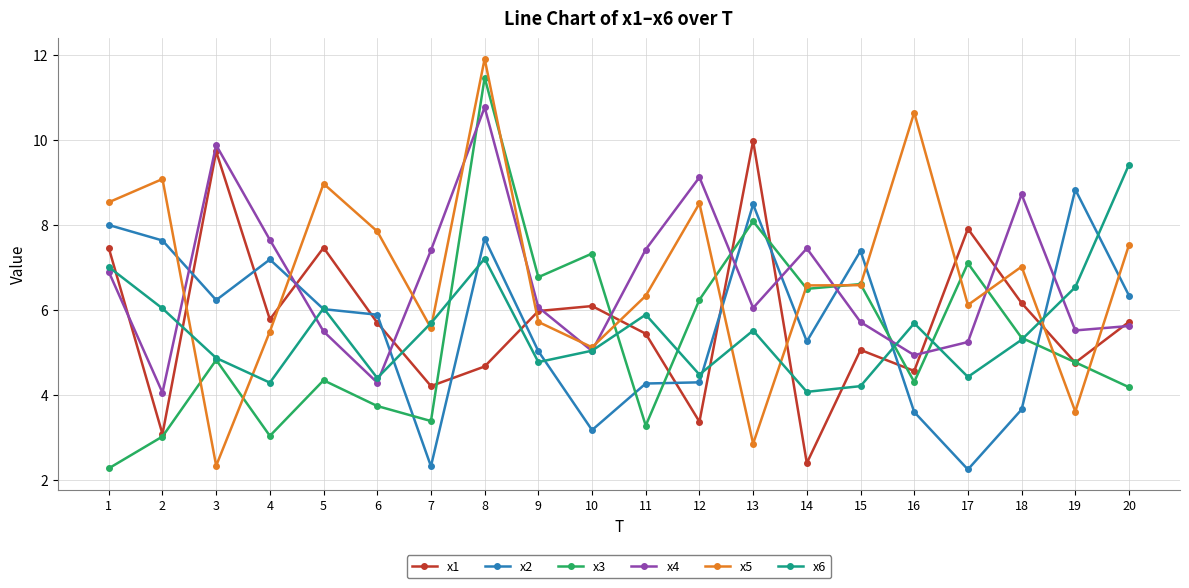

Does the chart display data point markers on the line(s)?

Yes